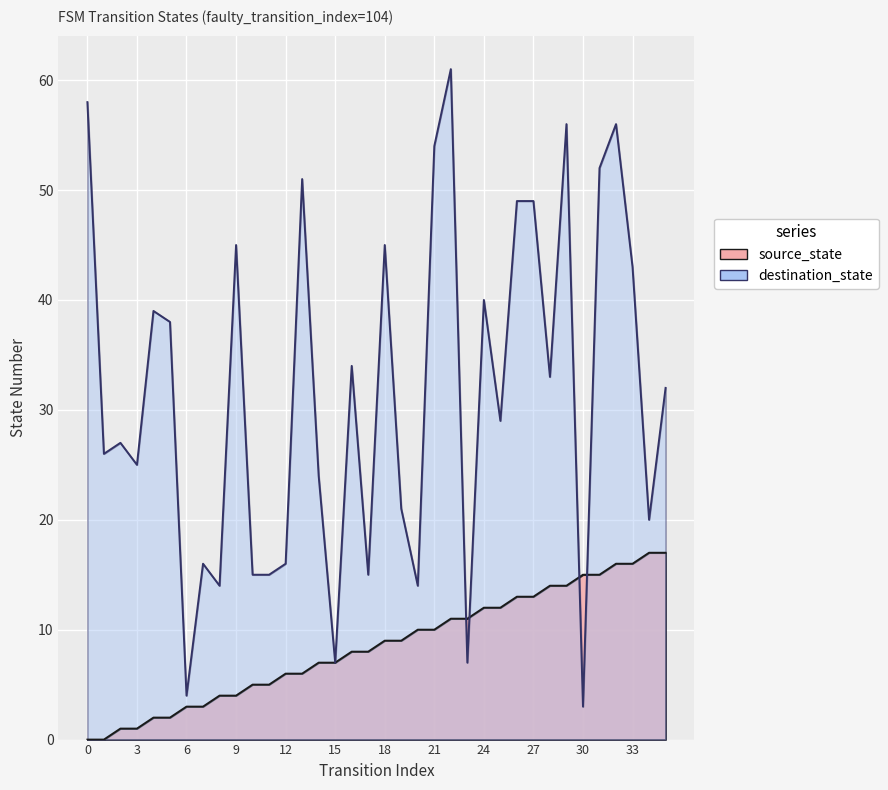

What is the difference between the highest and lowest values at 28?

19